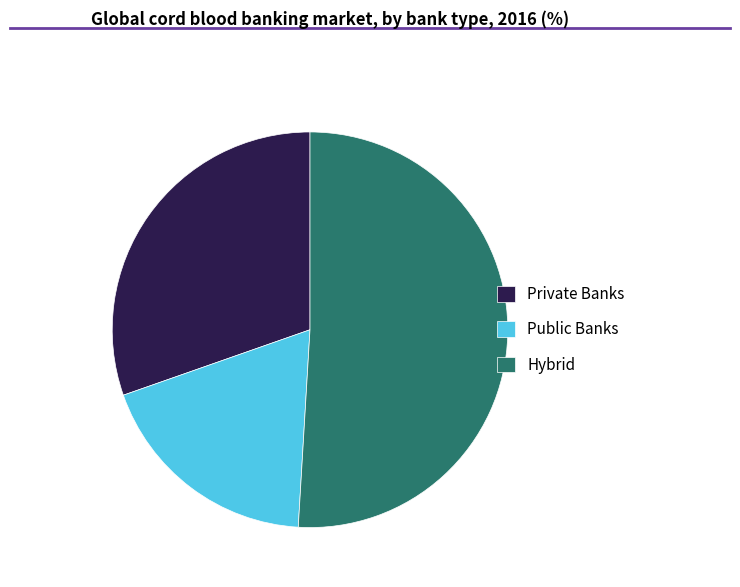

Which slice is the smallest?

Public Banks